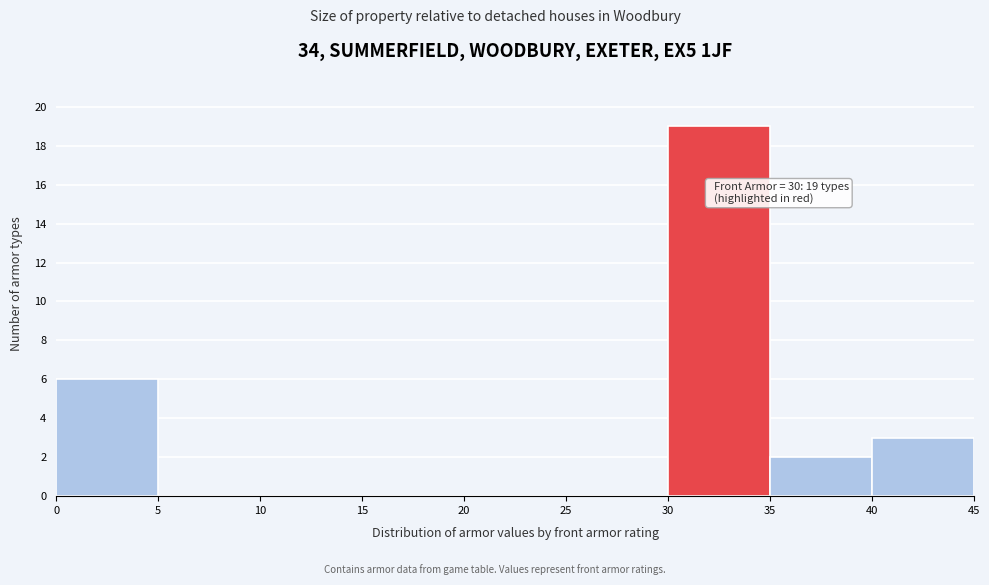

Which range on the x-axis has the tallest bar?

30 to 35